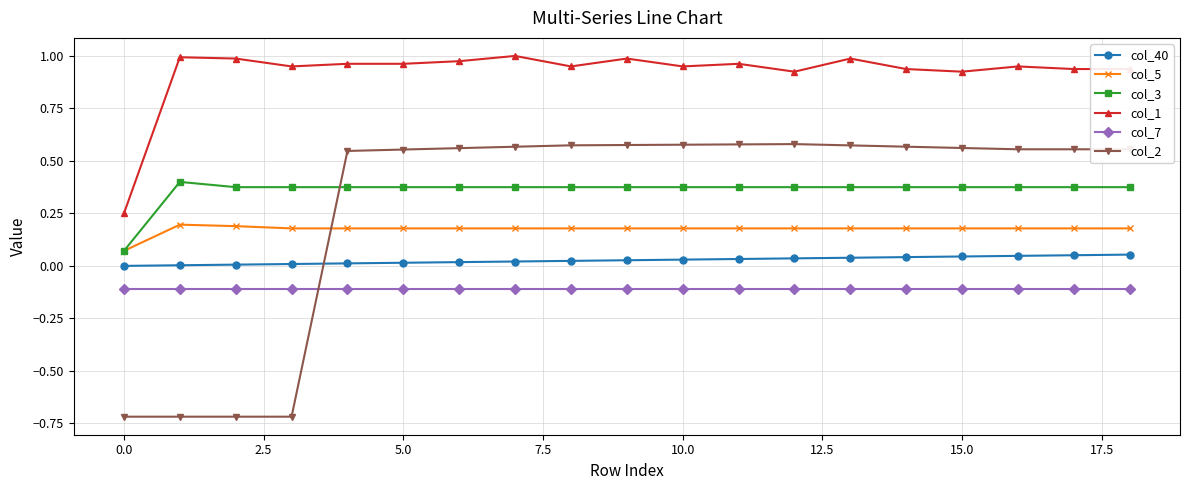

True or false: col_2 has more than 0 interior local peaks.

True